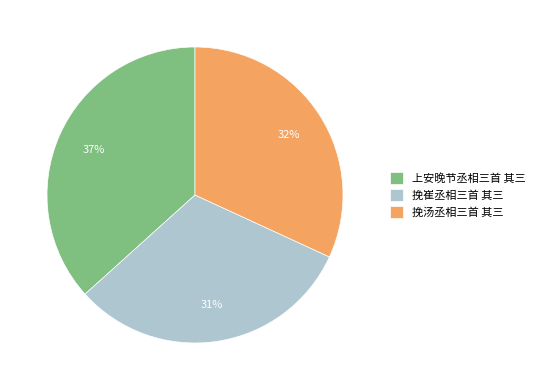

To the nearest percent, what portion does 挽汤丞相三首 其三 represent?

32%